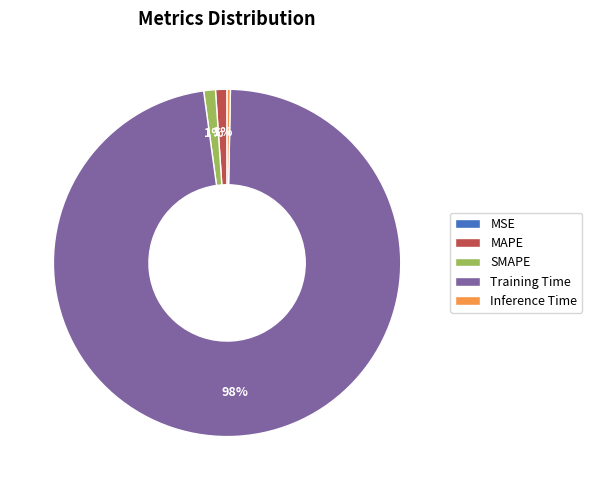

To the nearest percent, what is the difference between the largest and smallest slice percentages?

98%